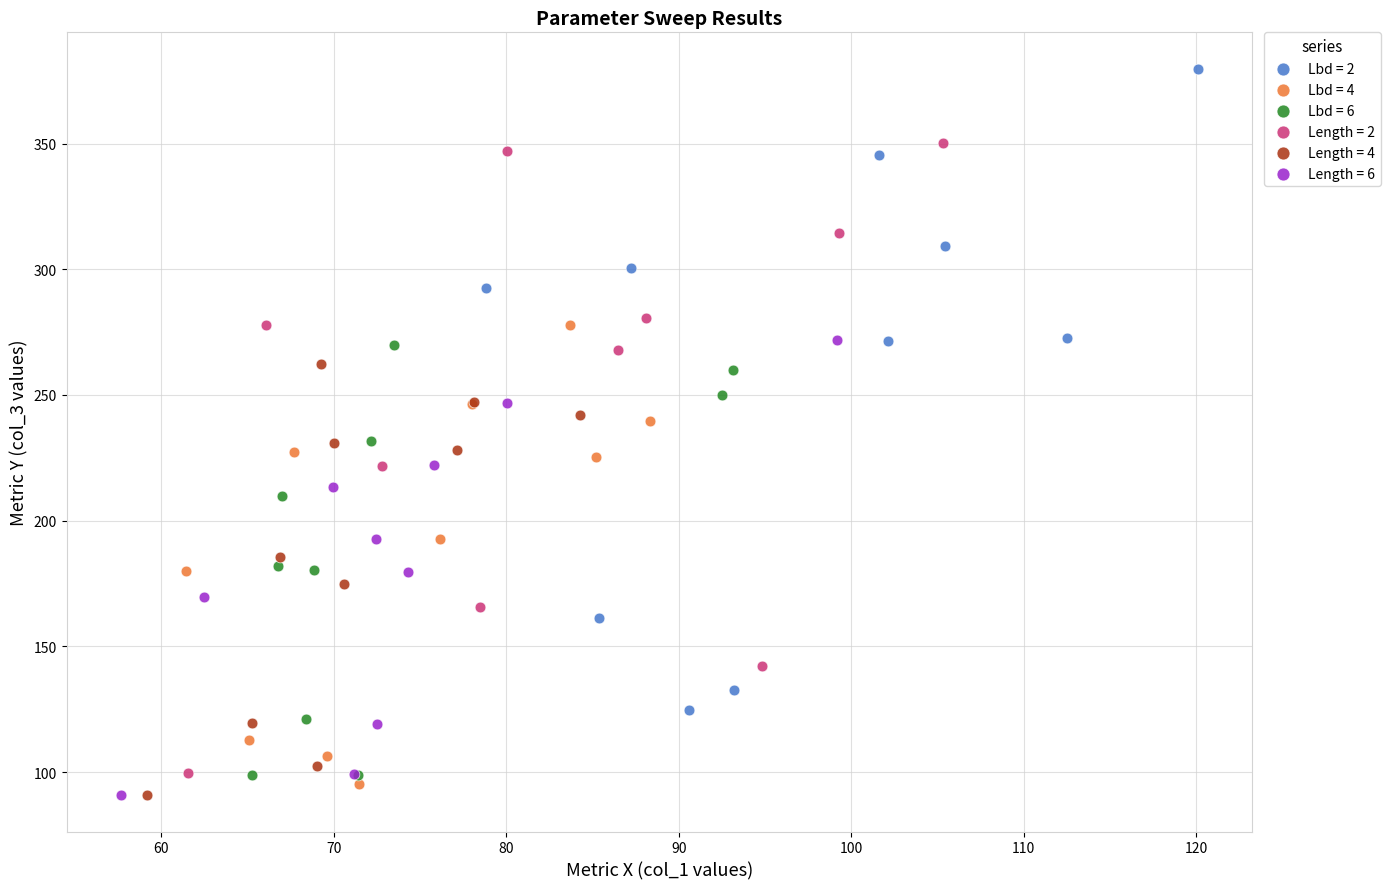

Which series reaches the maximum Y coordinate?

Lbd = 2